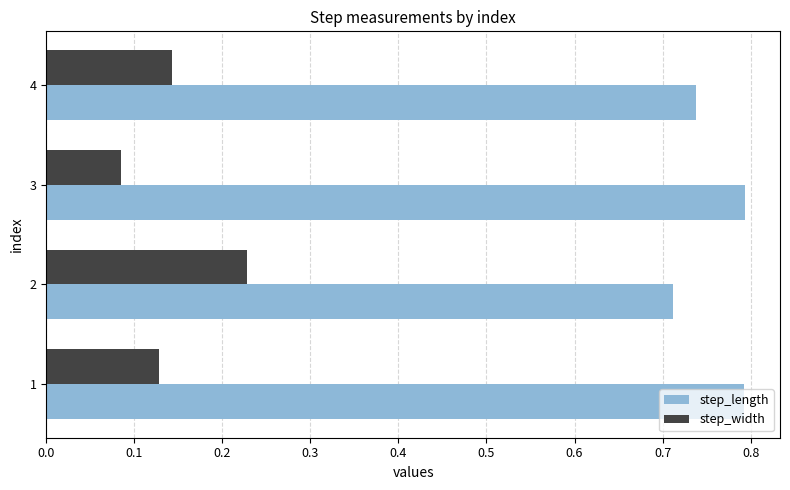

What is the sum of all step_length values?

3.0